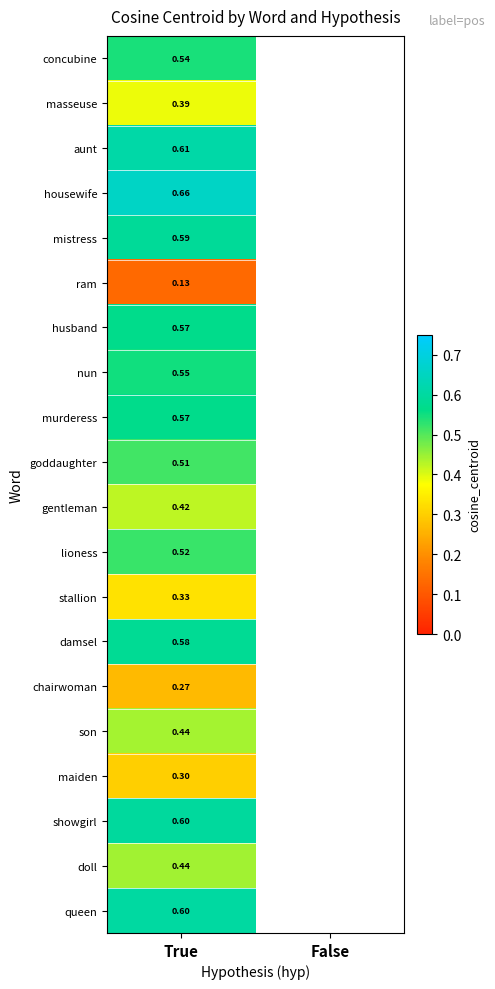

Is the value of nun at True greater than the value of chairwoman at True?

Yes